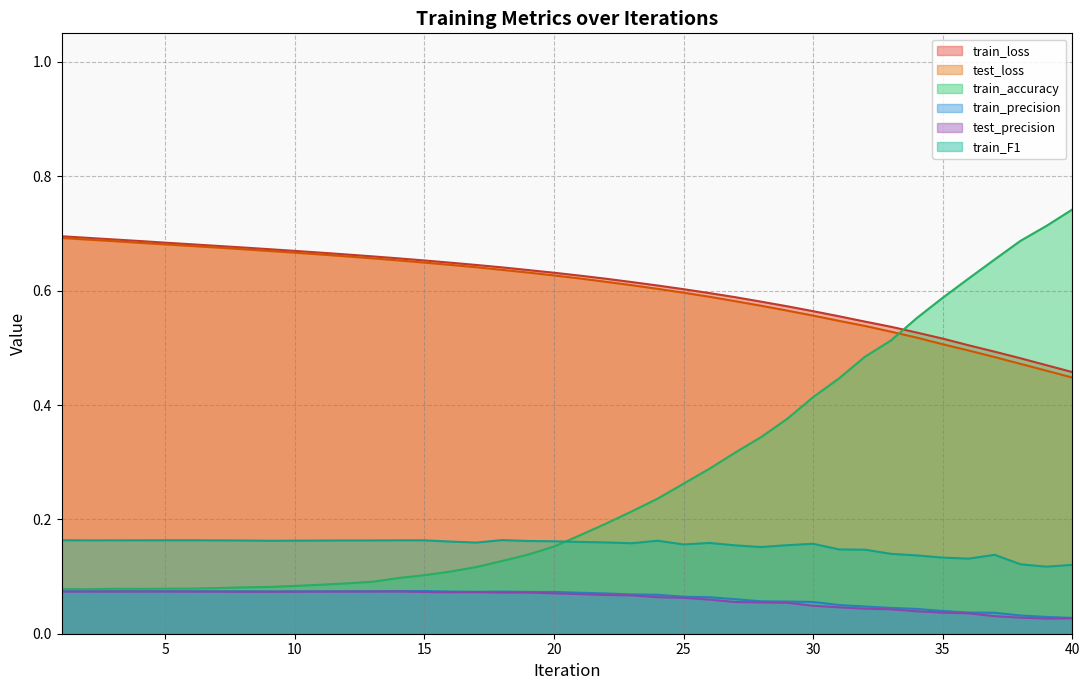

At which category is the sum across all series the highest?

37